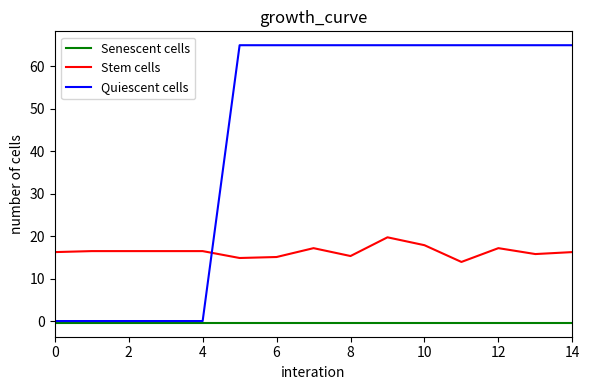

List the series in order of their overall mean, highest first.

Quiescent cells, Stem cells, Senescent cells